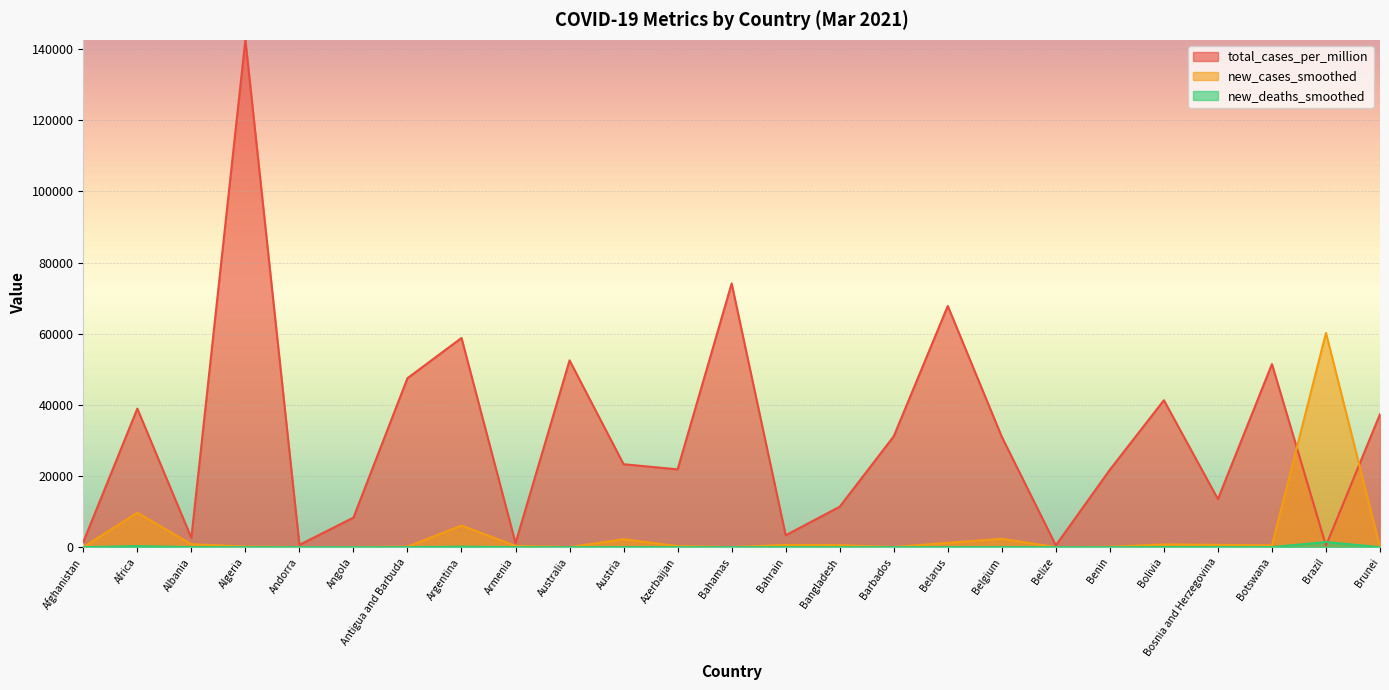

Which category has the lowest value in the new_deaths_smoothed series?

Australia